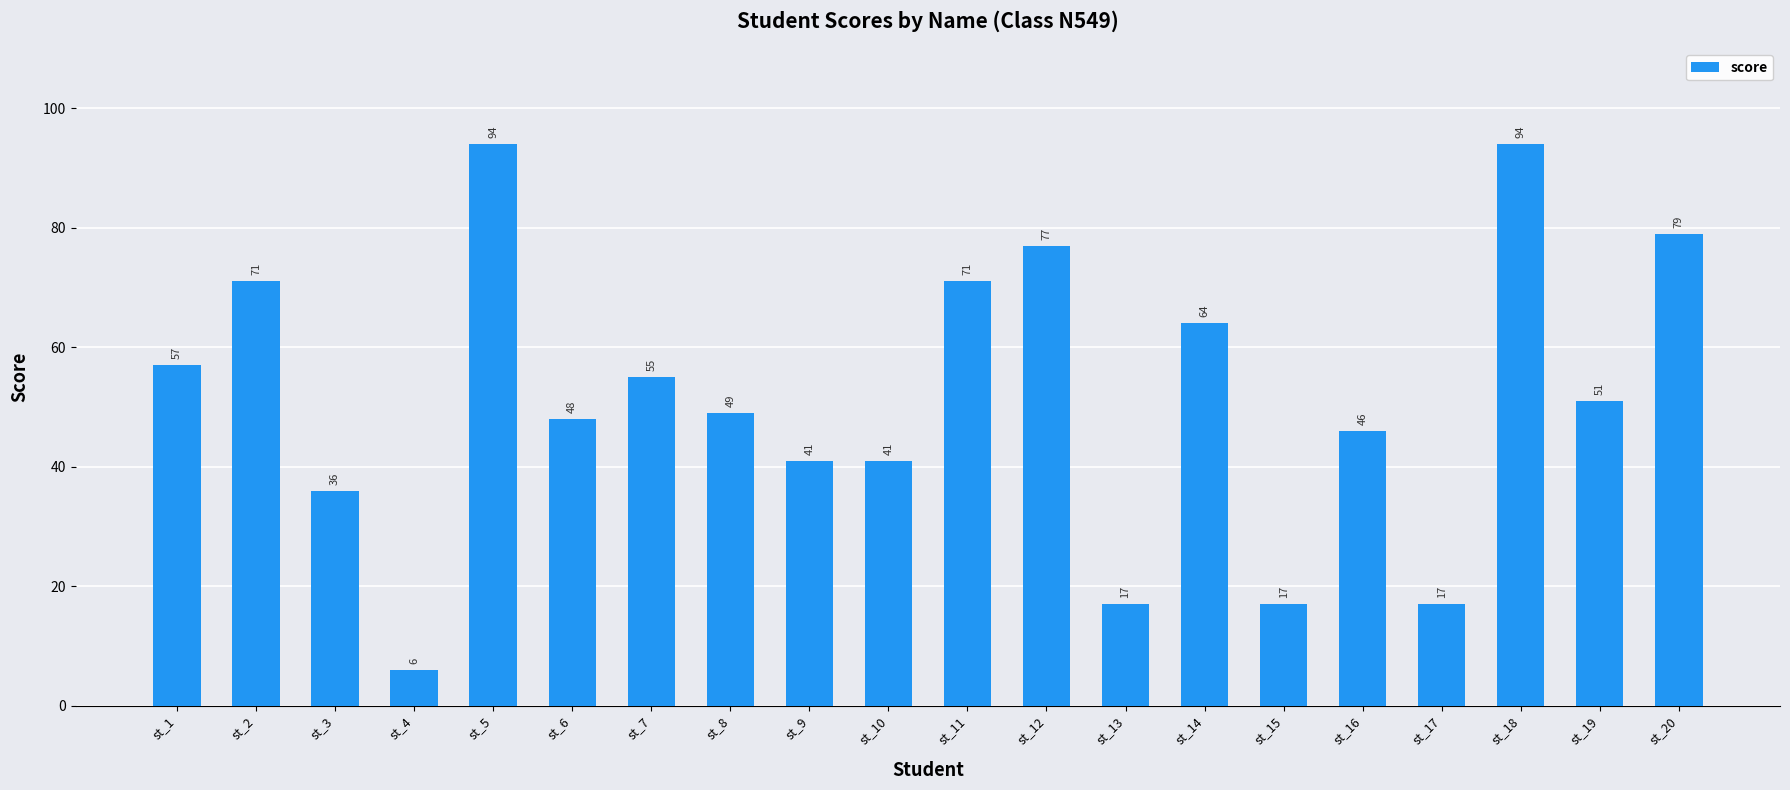

Does the chart contain stacked bars?

No